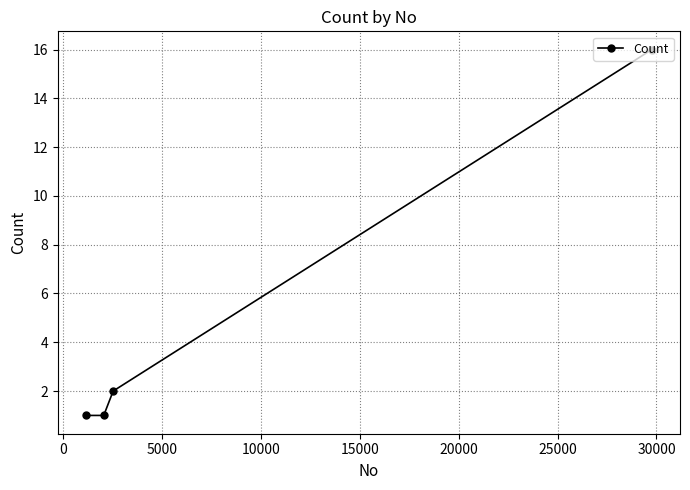

Reading right to left, extract all data points from this chart.

16	2	1	1